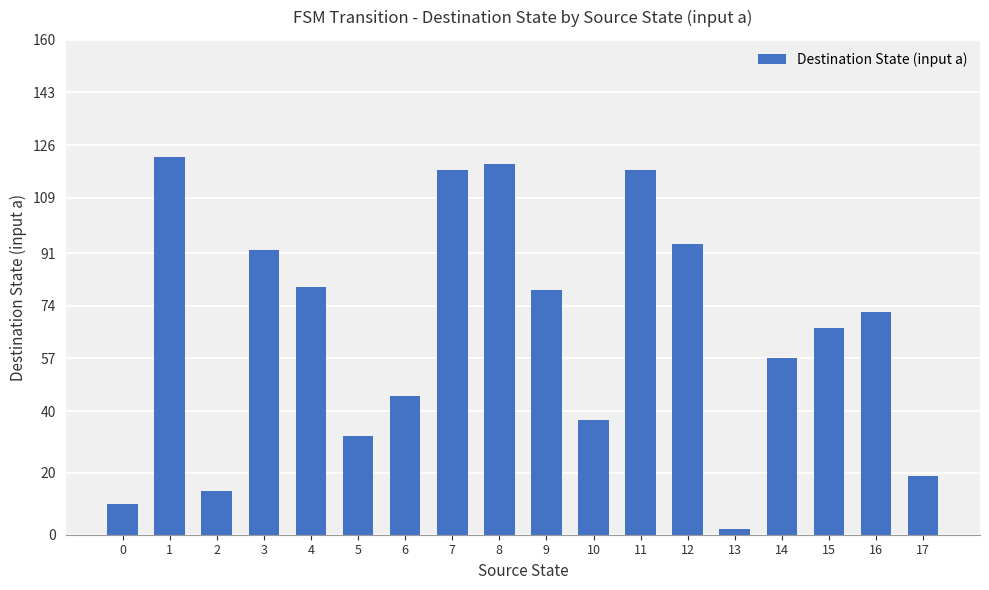

The chart shows a value of 20 at 12. True or false?

False